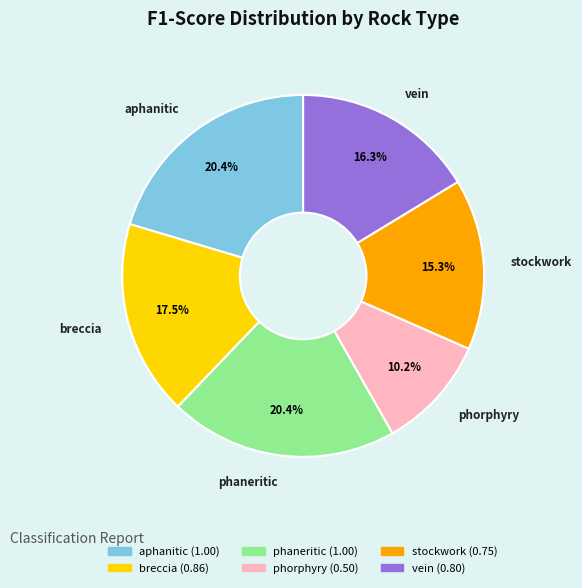

How many slices are in this pie chart?

6